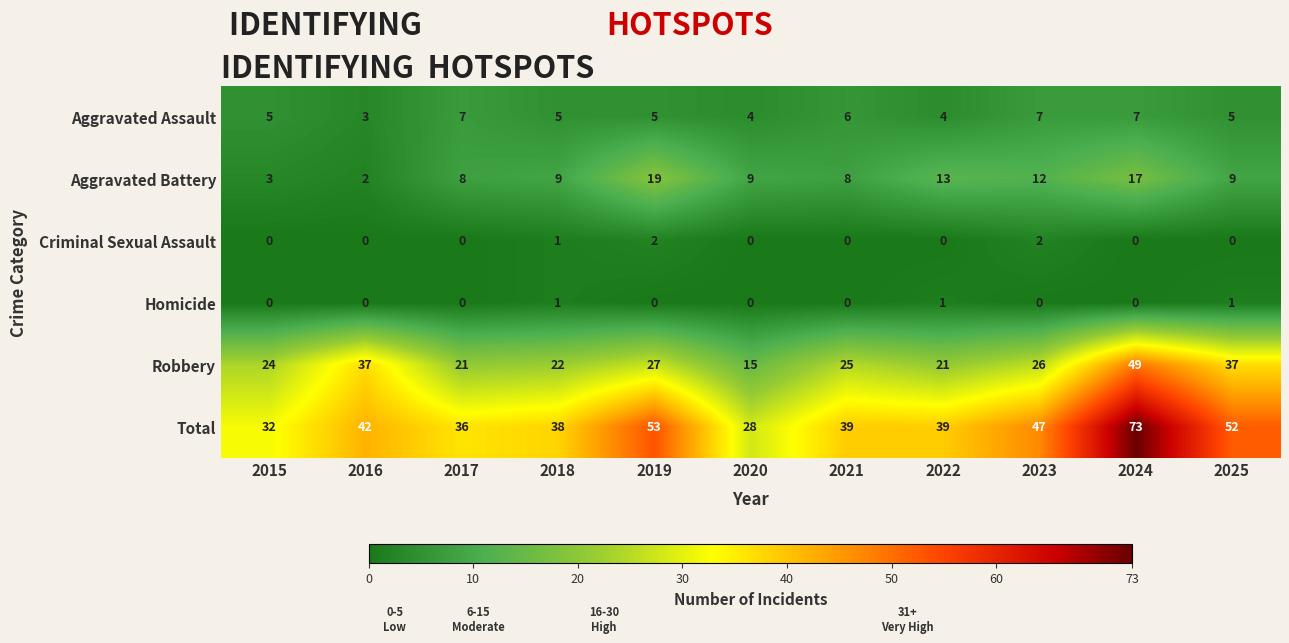

At which category is the sum across all series the highest?

2024